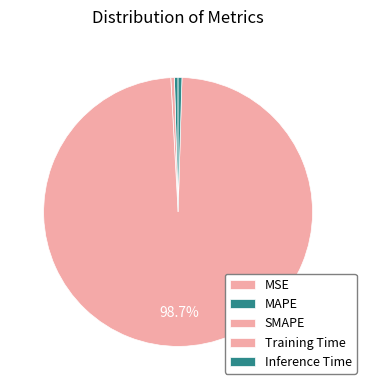

True or false: Training Time accounts for 91% of the total.

False